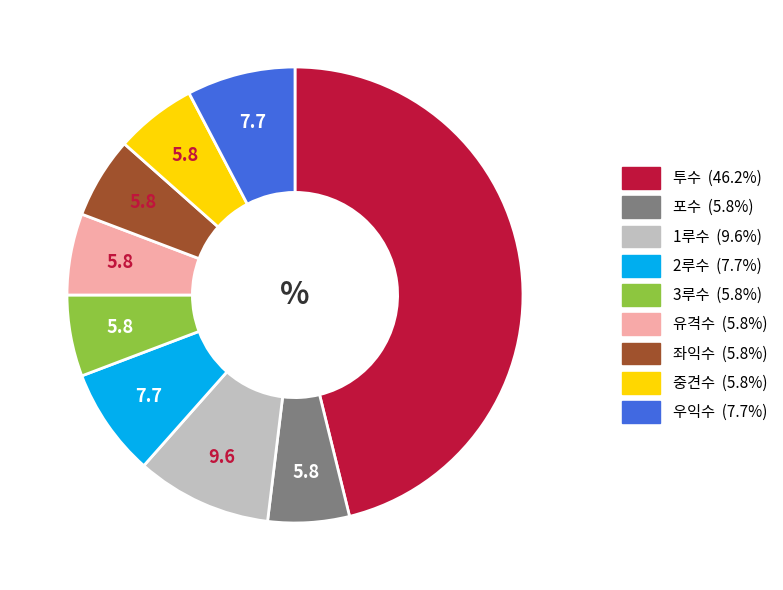

The 투수 slice represents 31% of the pie. True or false?

False